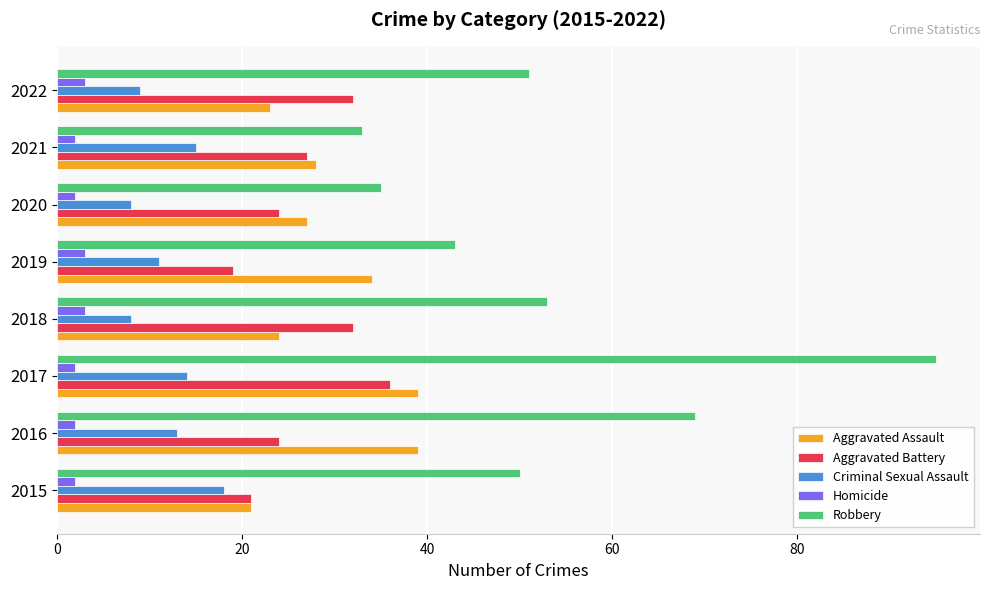

True or false: Criminal Sexual Assault has a value of 18 at 2016.

False